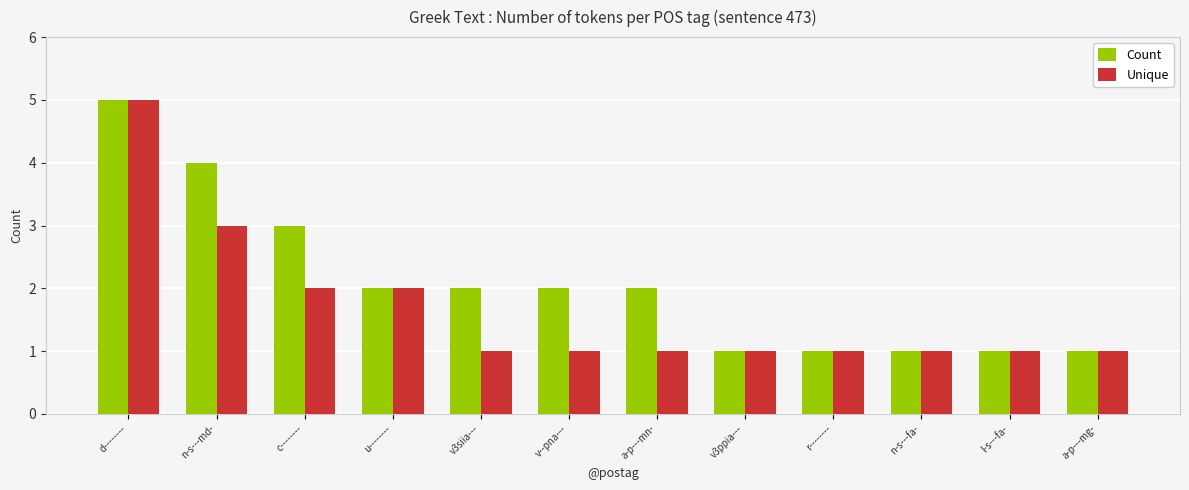

Where is Count nearest to the value 3?

c--------